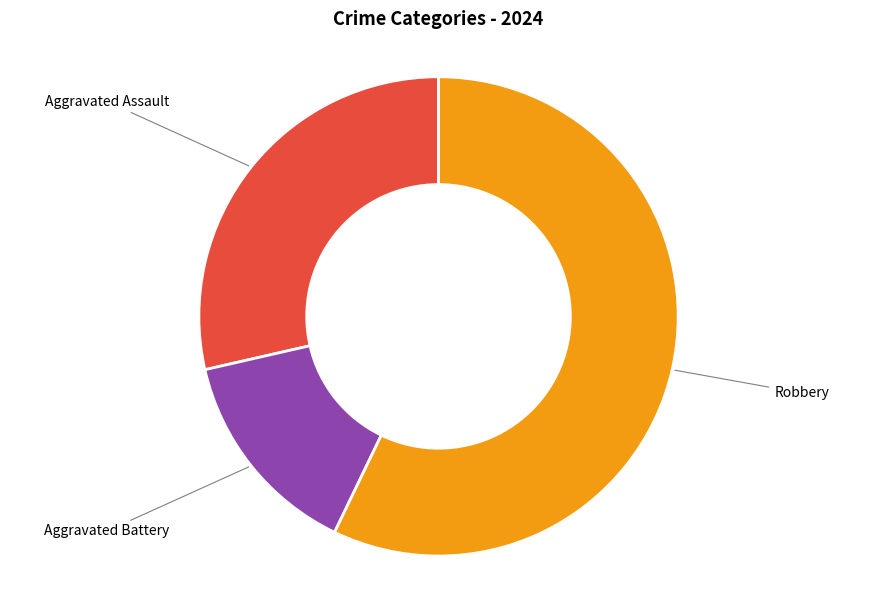

Rank the categories by value from lowest to highest.

Aggravated Battery, Aggravated Assault, Robbery